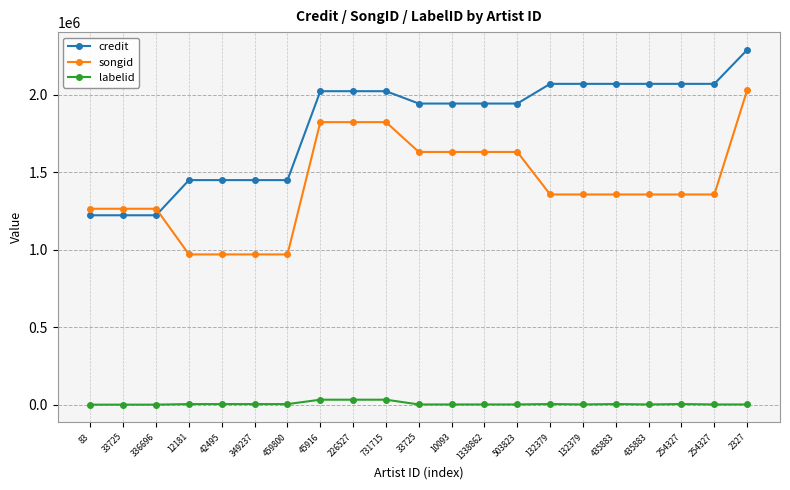

How many values in the labelid series are below 1234?

6